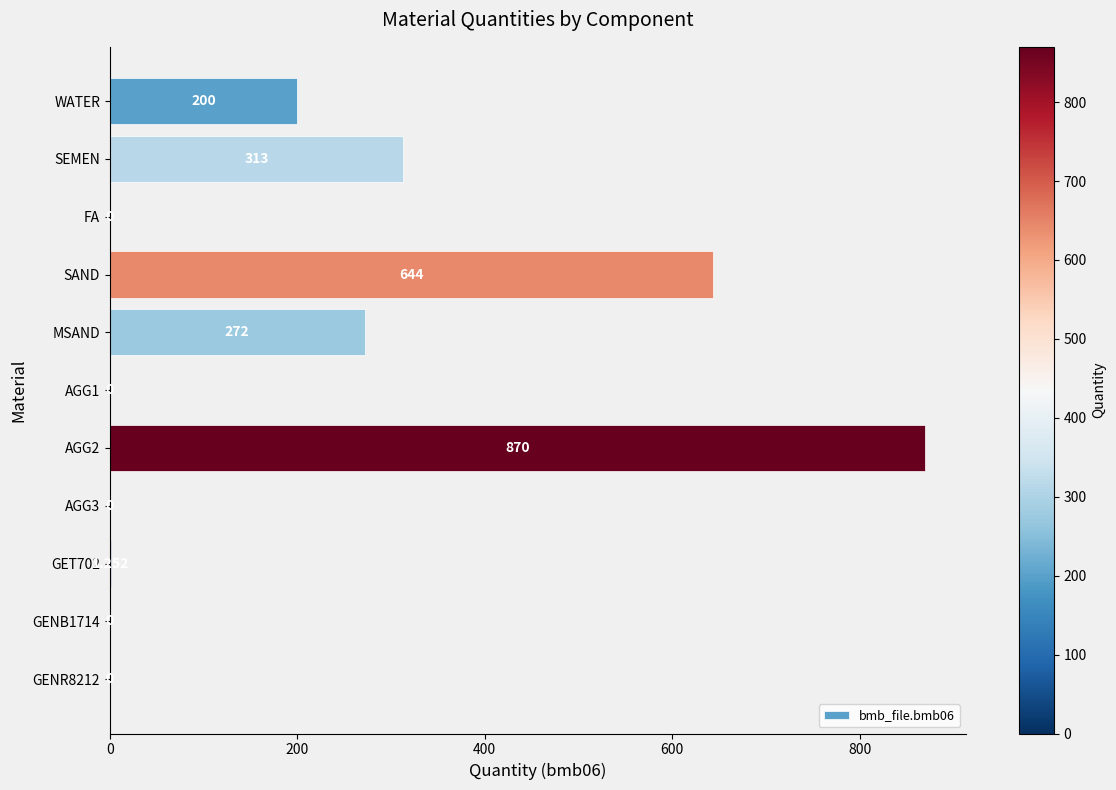

What is the greatest value displayed?

870.0